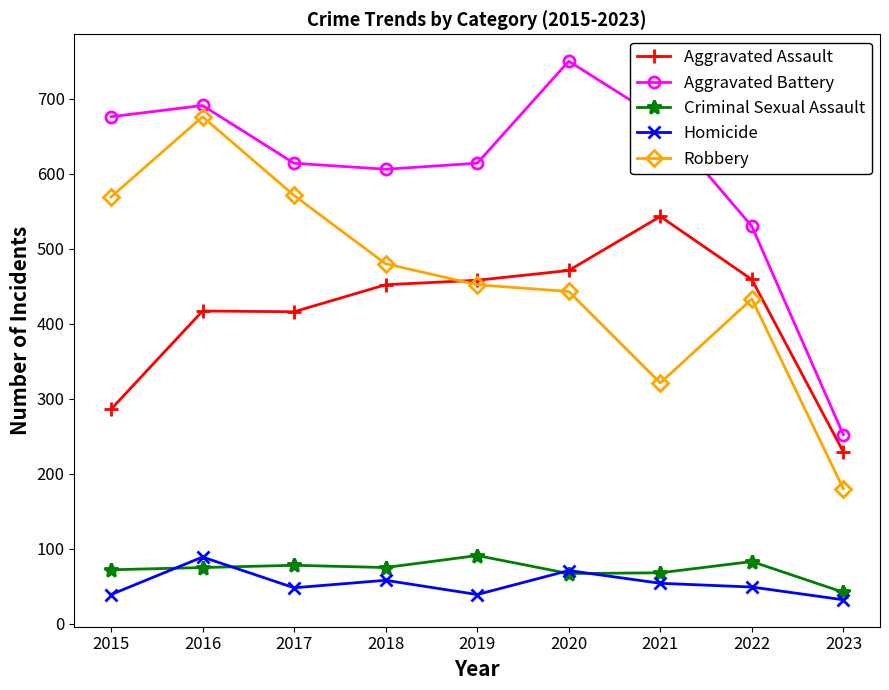

How many values in the Criminal Sexual Assault series are below 75?

4